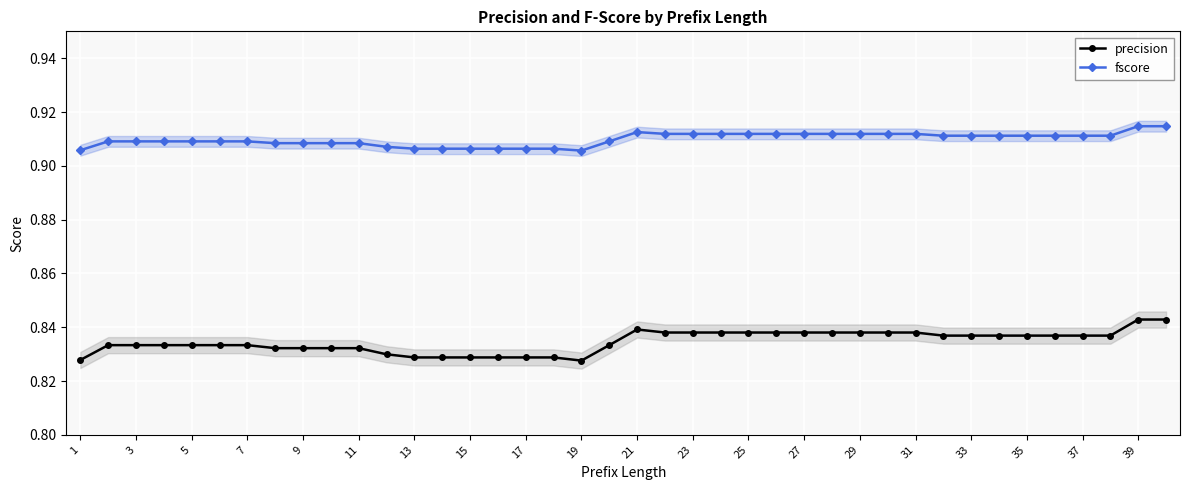

Reading left to right, what are all the values shown in this chart?

precision: 0.8	0.8	0.8	0.8	0.8	0.8	0.8	0.8	0.8	0.8	0.8	0.8	0.8	0.8	0.8	0.8	0.8	0.8	0.8	0.8	0.8	0.8	0.8	0.8	0.8	0.8	0.8	0.8	0.8	0.8	0.8	0.8	0.8	0.8	0.8	0.8	0.8	0.8	0.8	0.8
fscore: 0.9	0.9	0.9	0.9	0.9	0.9	0.9	0.9	0.9	0.9	0.9	0.9	0.9	0.9	0.9	0.9	0.9	0.9	0.9	0.9	0.9	0.9	0.9	0.9	0.9	0.9	0.9	0.9	0.9	0.9	0.9	0.9	0.9	0.9	0.9	0.9	0.9	0.9	0.9	0.9